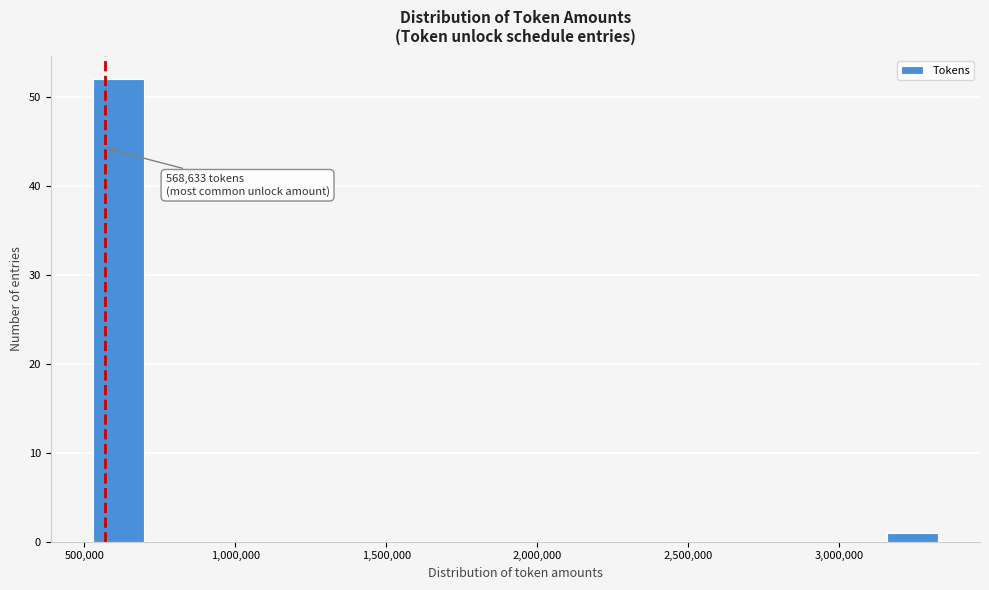

Read against the x-axis, roughly where is the centre of the tallest bar?

600000